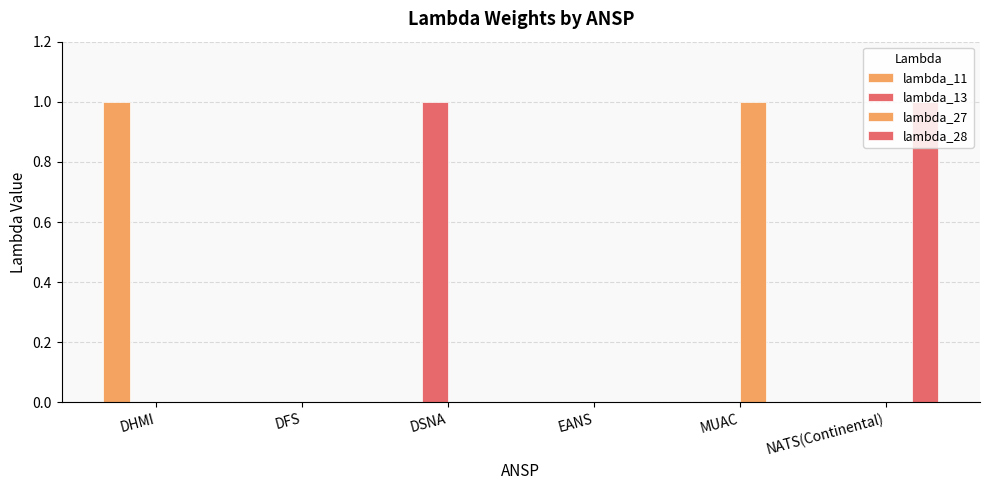

Does the chart contain stacked bars?

No